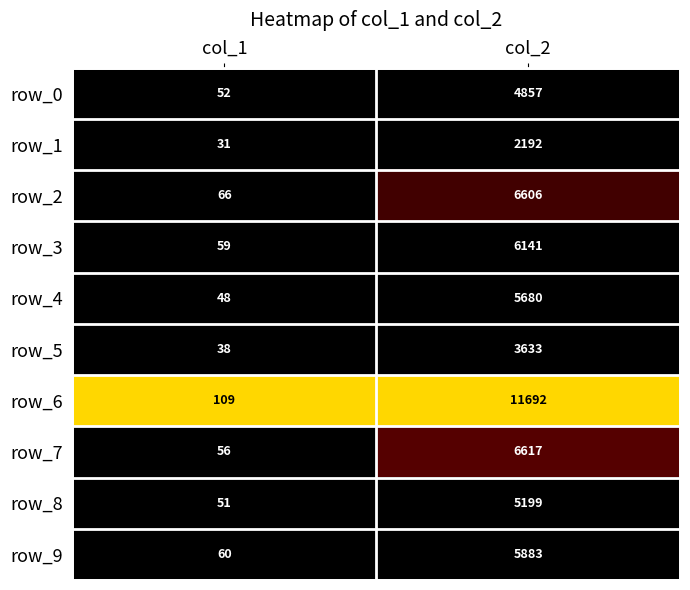

The value of row_9 at col_2 is 5883. True or false?

True